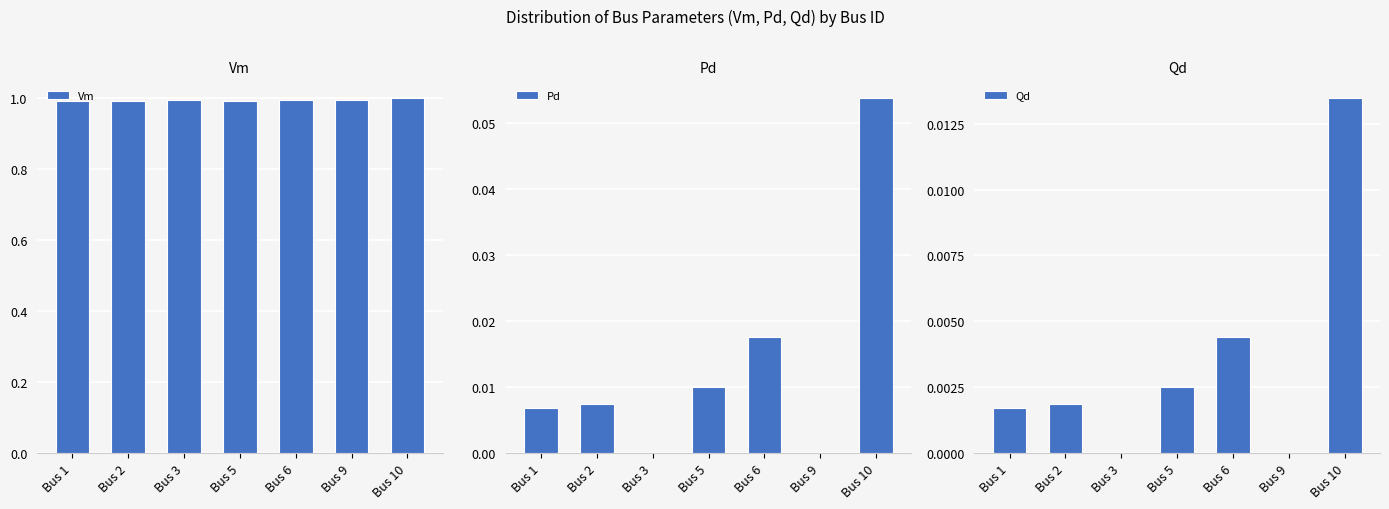

The Qd series shows 0.0 at Bus 5. True or false?

True